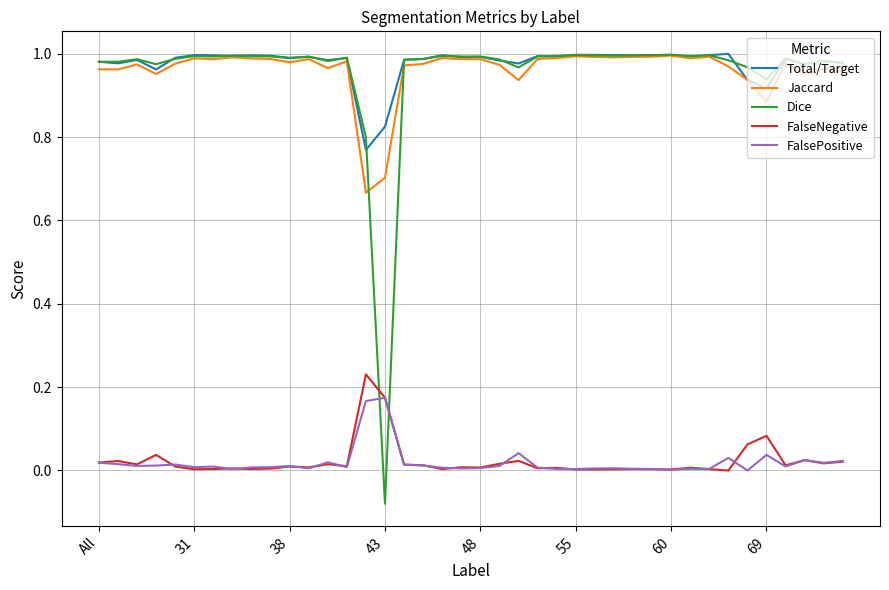

Does the chart have visible grid lines?

Yes